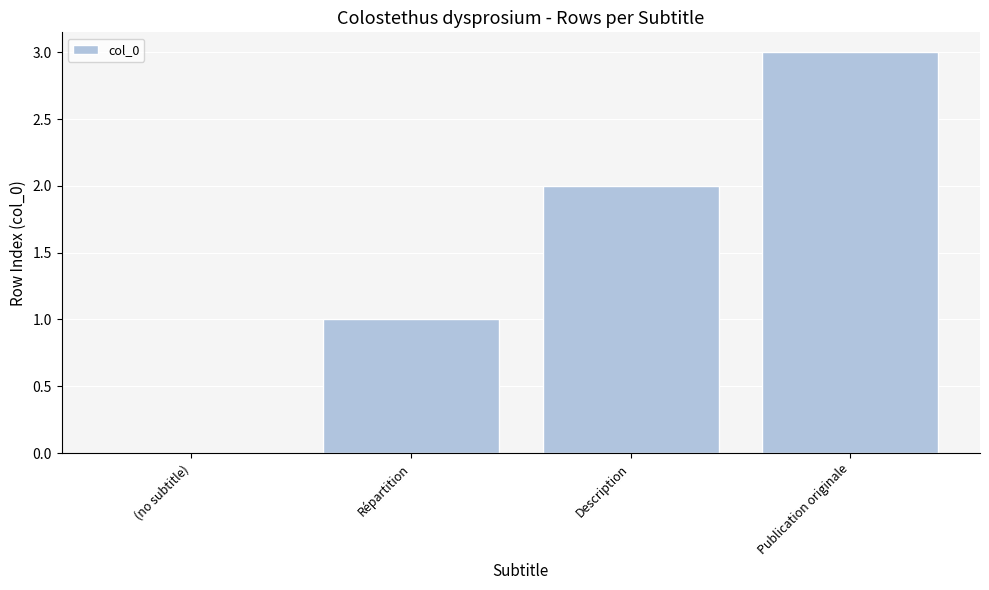

How many data points does each series have?

4